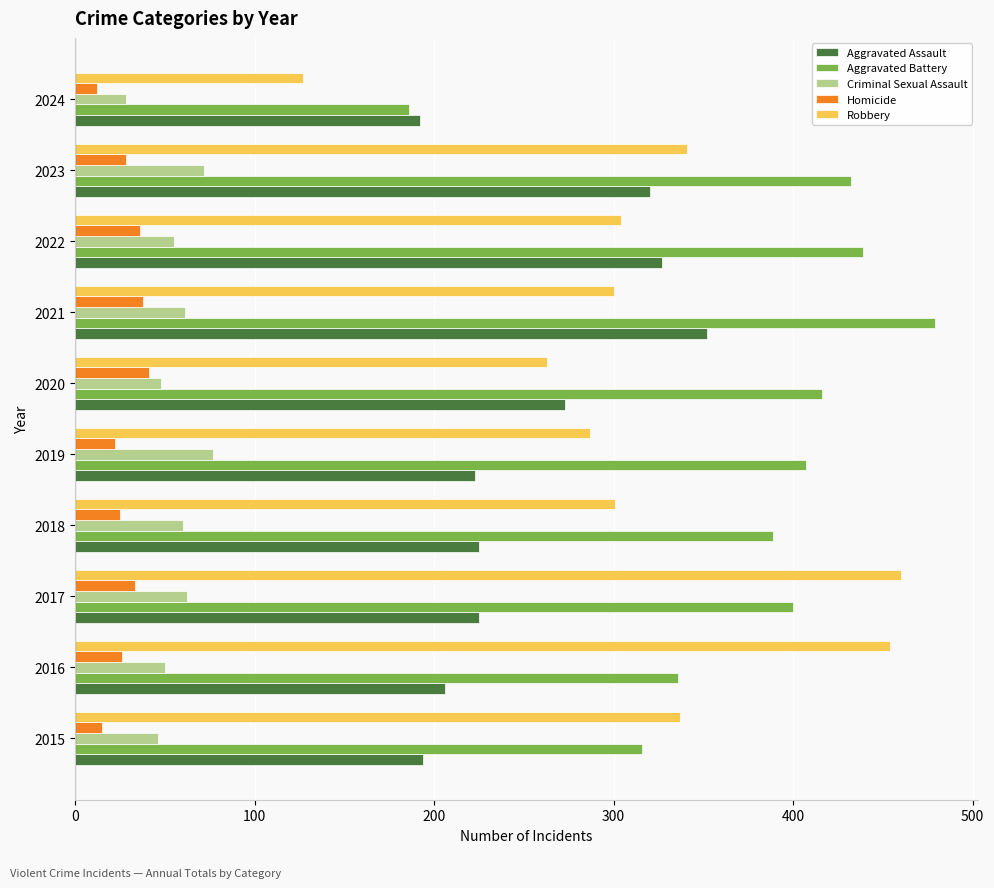

What is the difference between the second highest and second lowest values in the Aggravated Assault series?

133